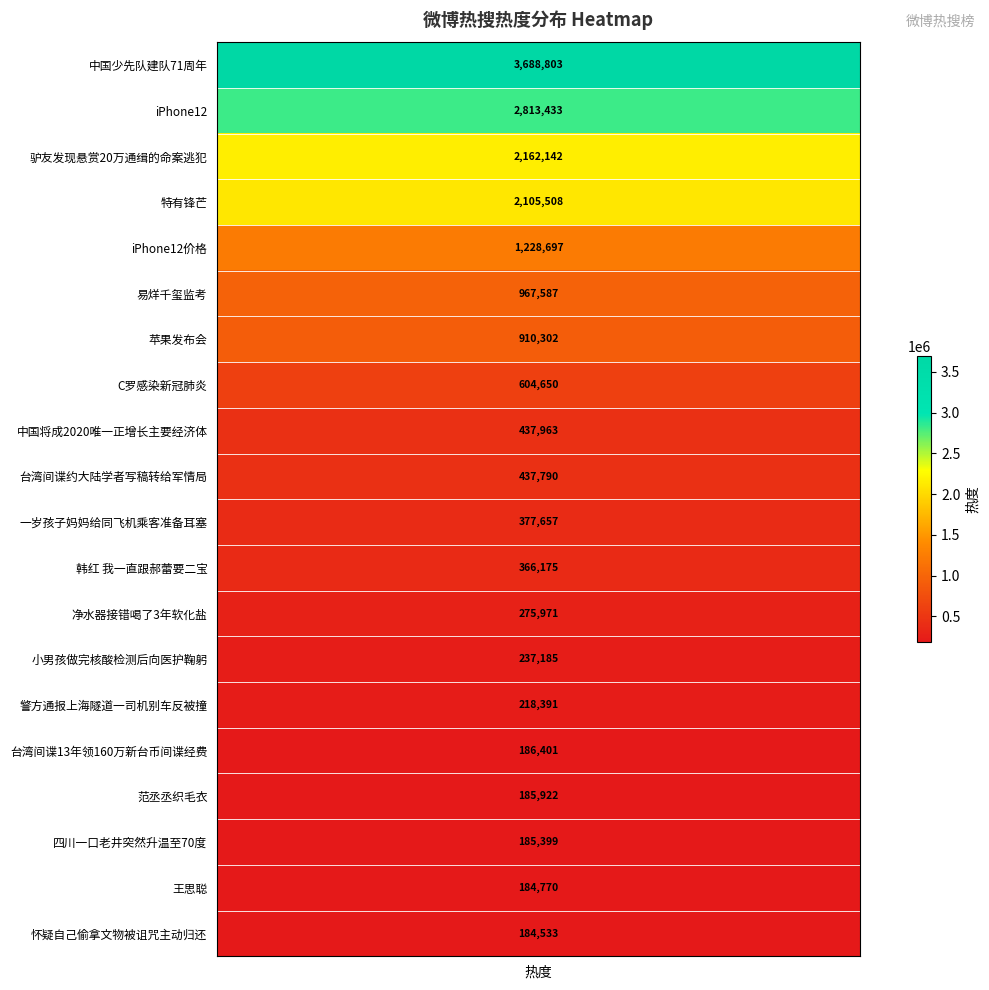

How many values are below 437790?

10